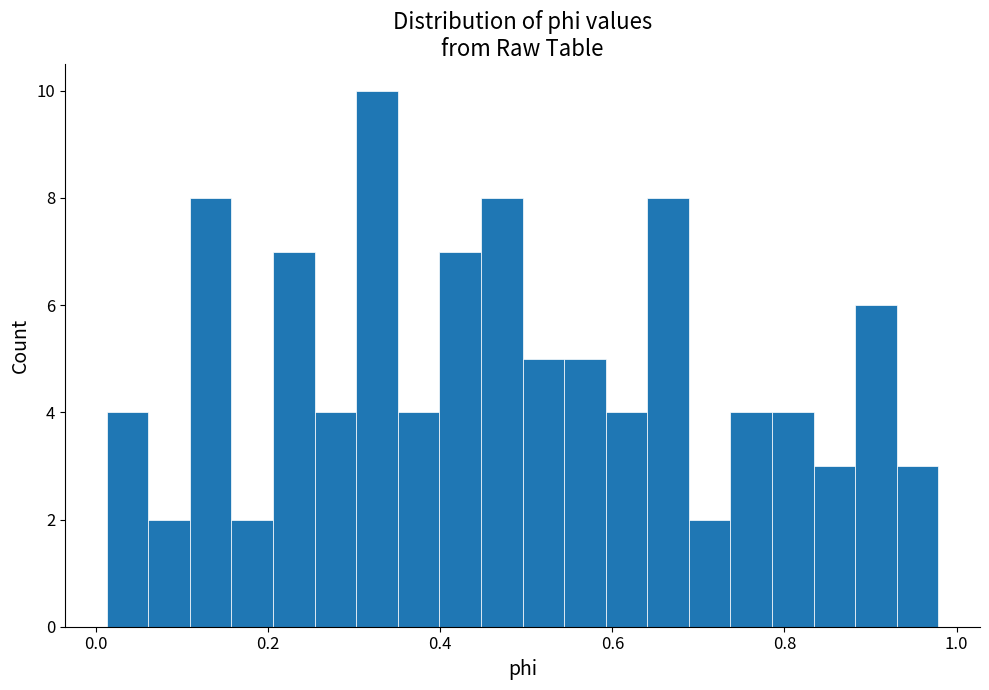

Read against the x-axis, roughly where is the centre of the tallest bar?

0.32